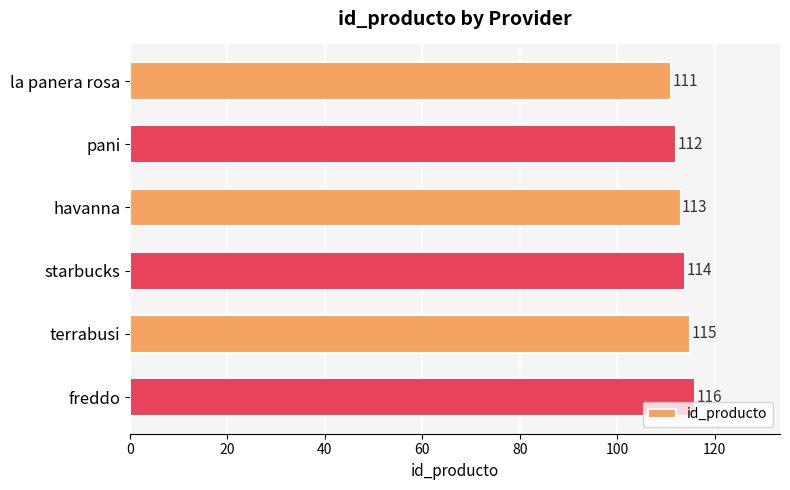

Where is the data nearest to the value 113?

havanna